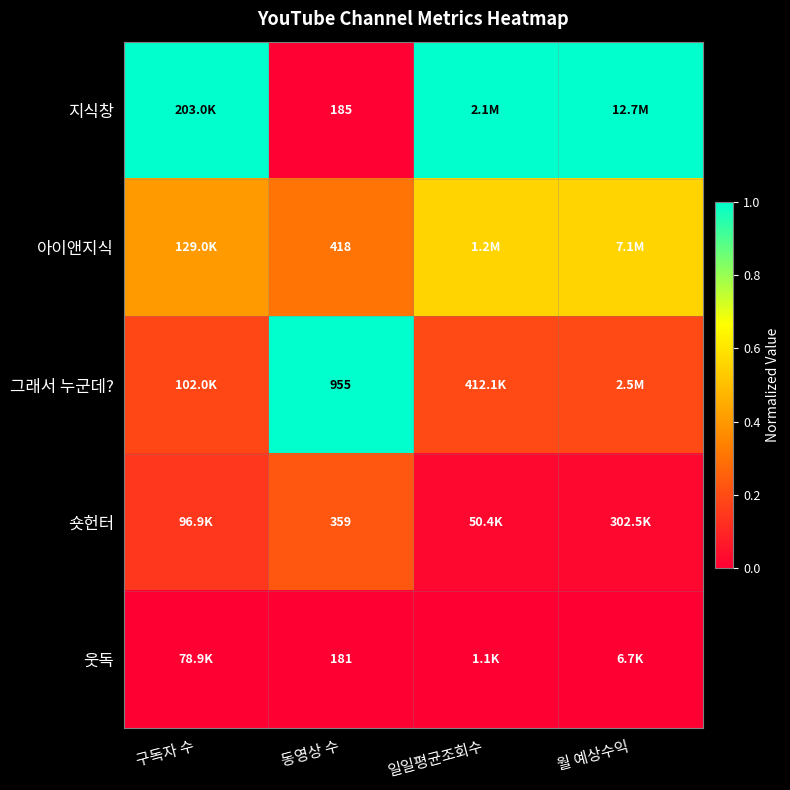

Which category has the lowest value across all series?

구독자 수